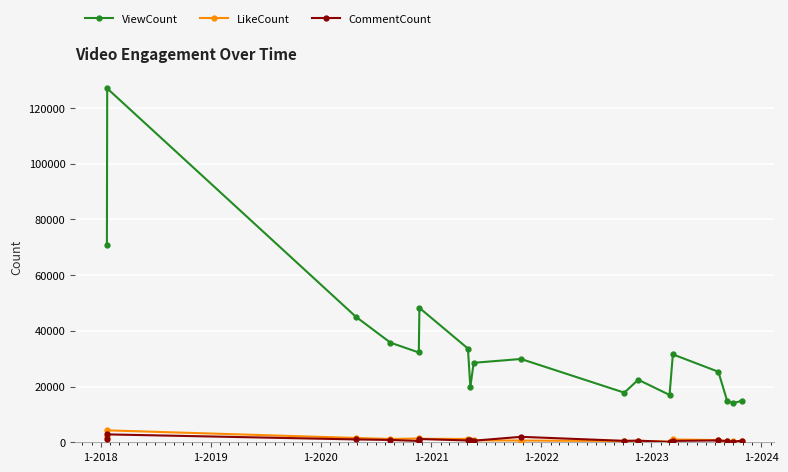

What is the minimum value for ViewCount?

14025